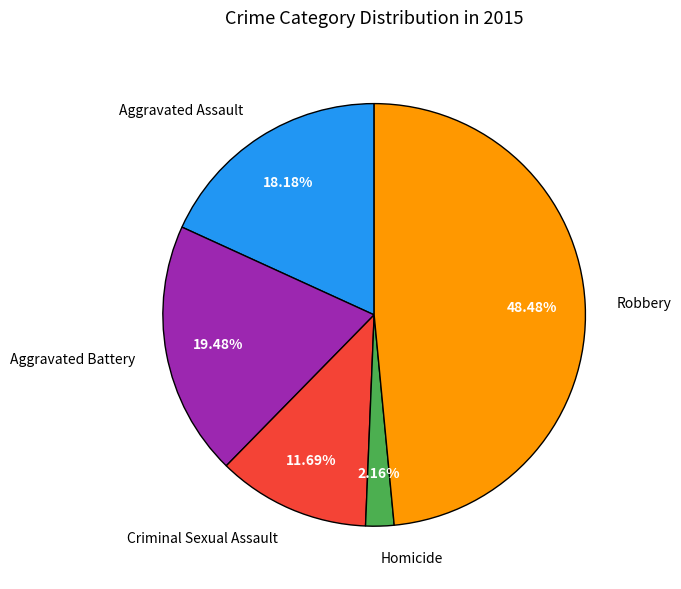

True or false: Aggravated Battery accounts for 19% of the total.

True